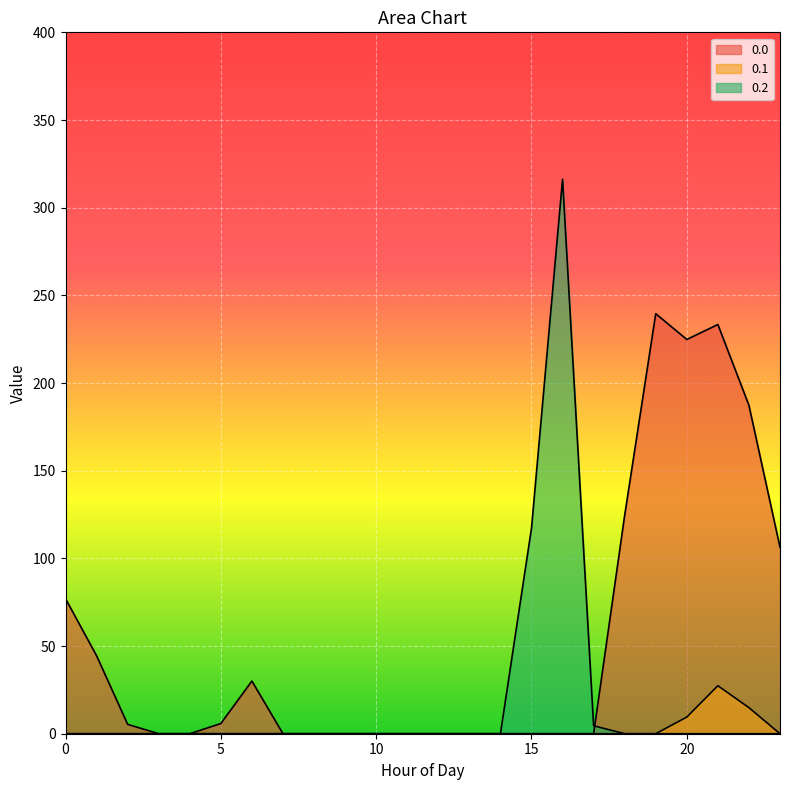

Reading left to right, list all the values displayed in this chart.

0.0: 0=77.0	1=44.5	2=5.3	3=0.0	4=0.0	5=5.8	6=30.0	7=0.0	8=0.0	9=0.0	10=0.0	11=0.0	12=0.0	13=0.0	14=0.0	15=0.0	16=0.0	17=0.0	18=124.6	19=239.5	20=224.9	21=233.4	22=187.3	23=106.3
0.1: 0=0.0	1=0.0	2=0.0	3=0.0	4=0.0	5=0.0	6=0.0	7=0.0	8=0.0	9=0.0	10=0.0	11=0.0	12=0.0	13=0.0	14=0.0	15=0.0	16=0.0	17=0.0	18=0.0	19=0.0	20=9.5	21=27.4	22=14.9	23=0.0
0.2: 0=0.0	1=0.0	2=0.0	3=0.0	4=0.0	5=0.0	6=0.0	7=0.0	8=0.0	9=0.0	10=0.0	11=0.0	12=0.0	13=0.0	14=0.0	15=117.2	16=316.2	17=4.5	18=0.0	19=0.0	20=0.0	21=0.0	22=0.0	23=0.0